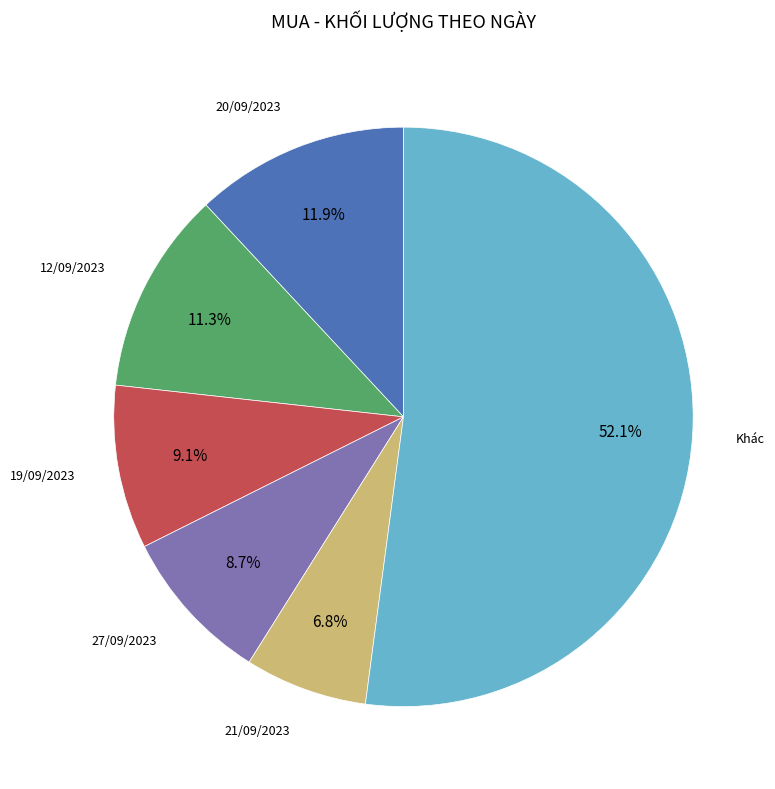

Is there any slice that represents more than half of the pie?

Yes